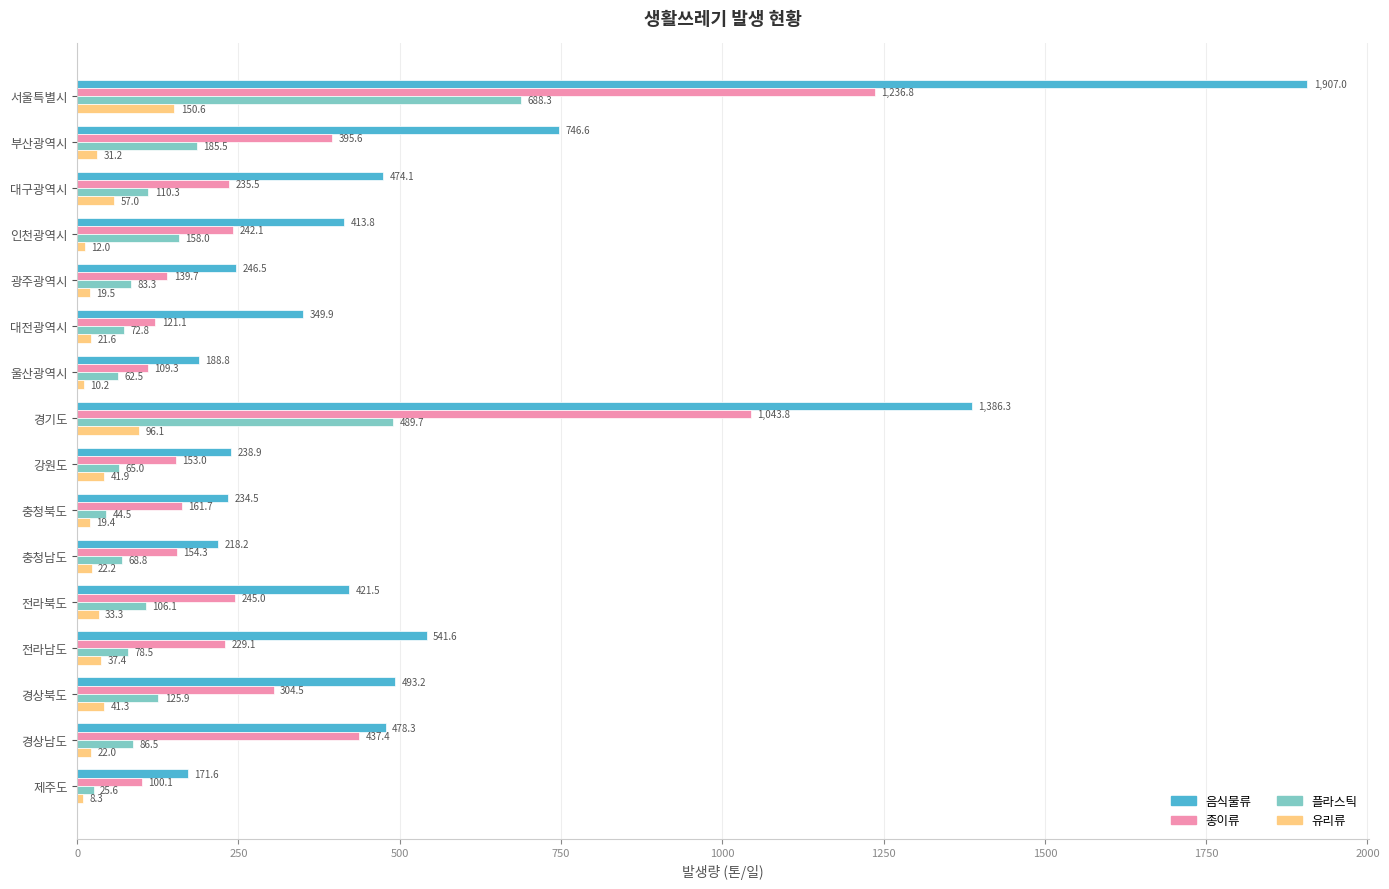

The 유리류 series shows 73.3 at 서울특별시. True or false?

False